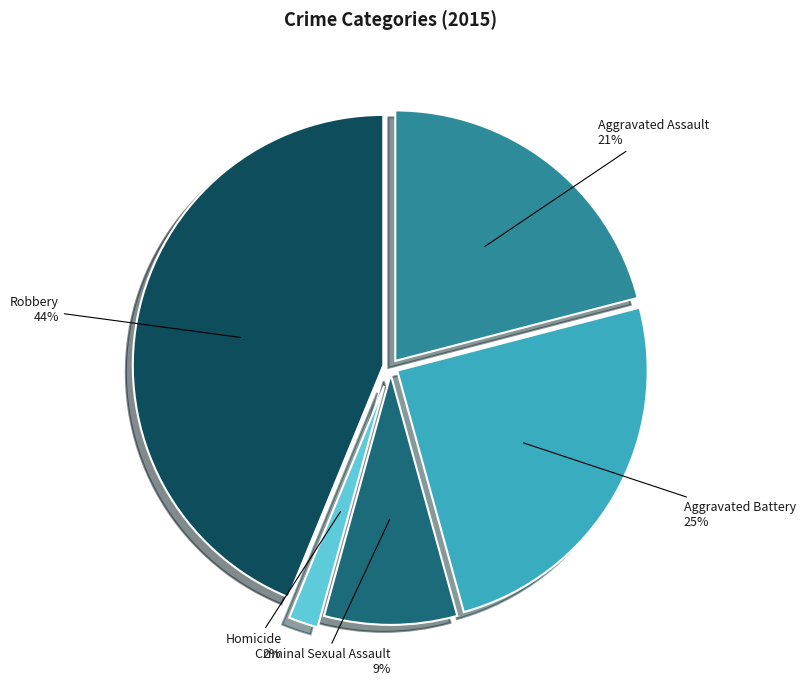

Is there a majority slice in this chart?

No